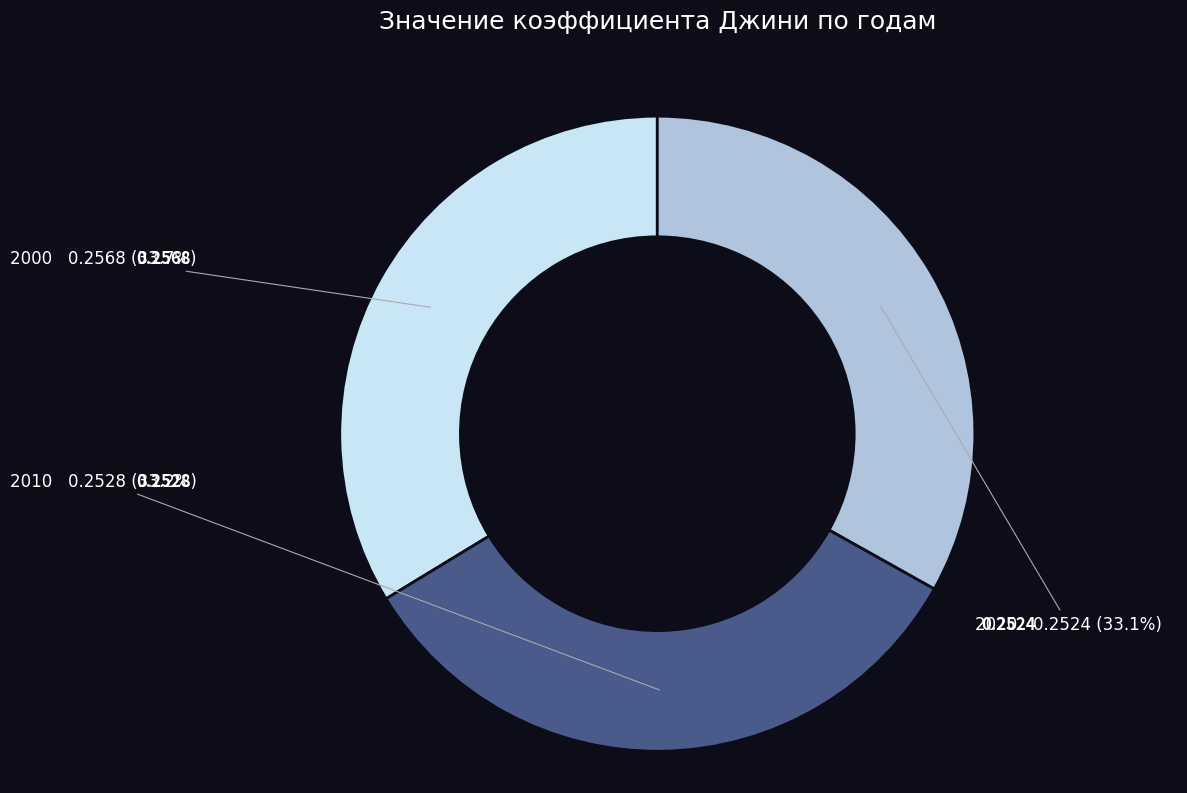

Is there any slice that represents more than half of the pie?

No